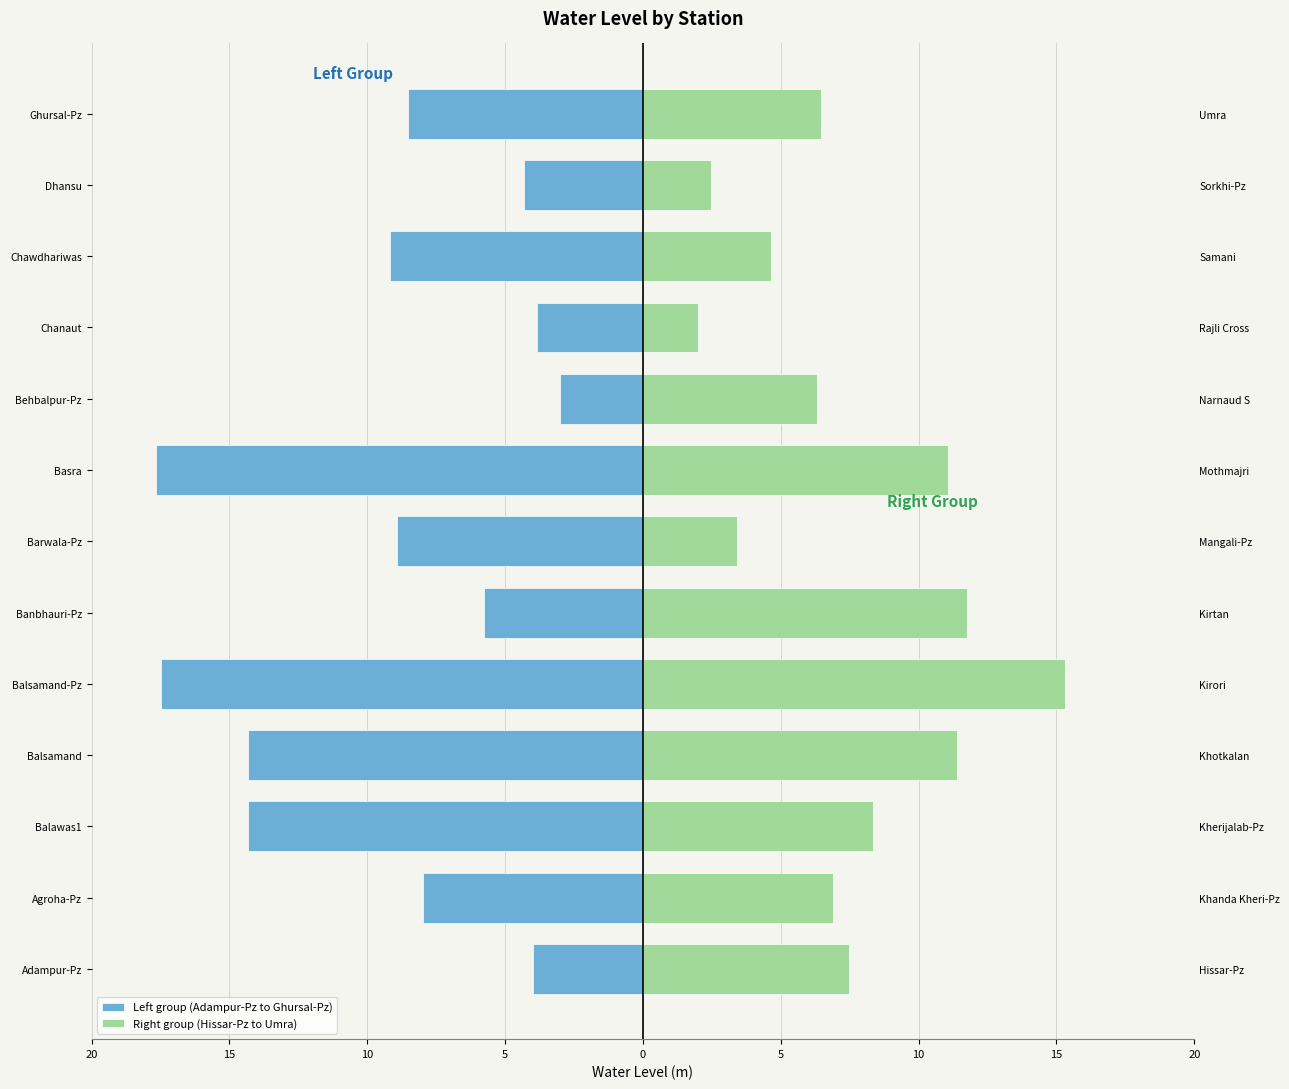

How many series are shown in this chart?

2